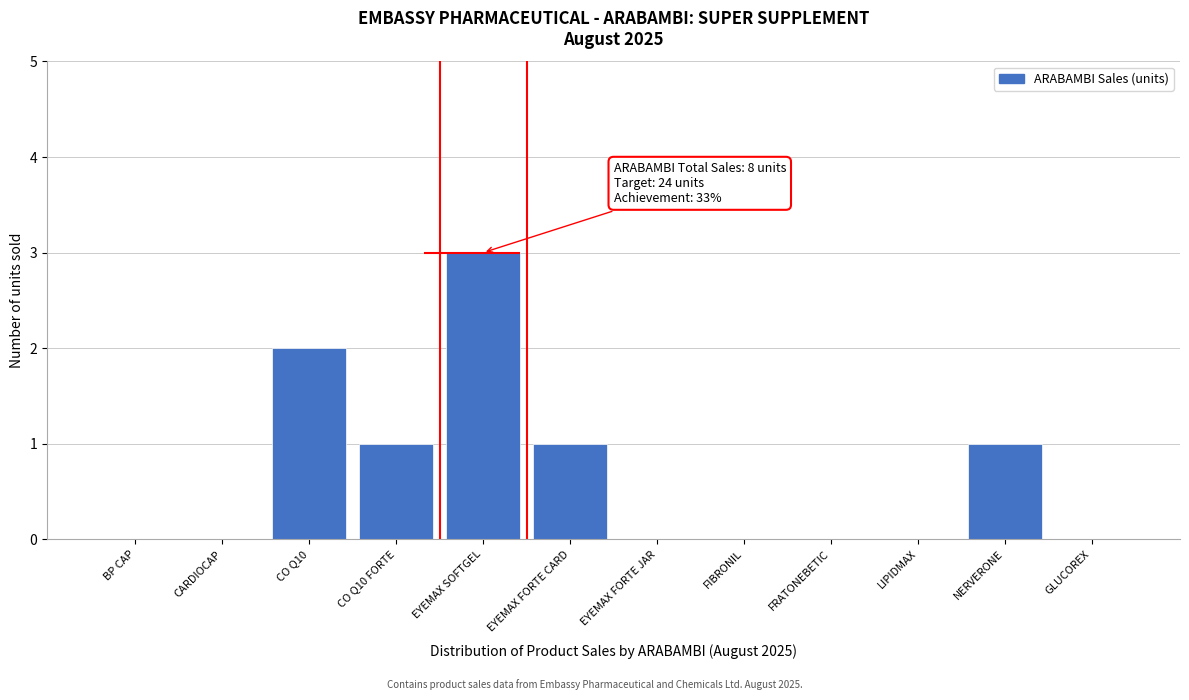

Reading right to left, transcribe all the data shown in this chart.

GLUCOREX=0	NERVERONE=1	LIPIDMAX=0	FRATONEBETIC=0	FIBRONIL=0	EYEMAX FORTE JAR=0	EYEMAX FORTE CARD=1	EYEMAX SOFTGEL=3	CO Q10 FORTE=1	CO Q10=2	CARDIOCAP=0	BP CAP=0